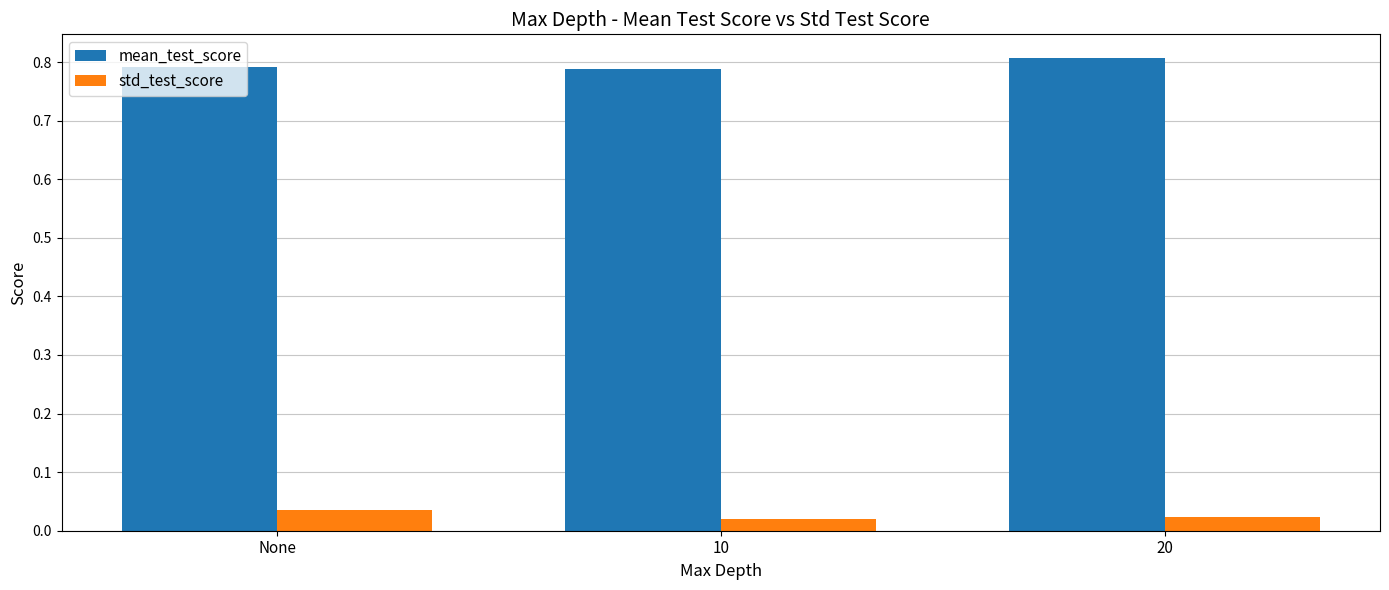

What position from the left is 10?

2